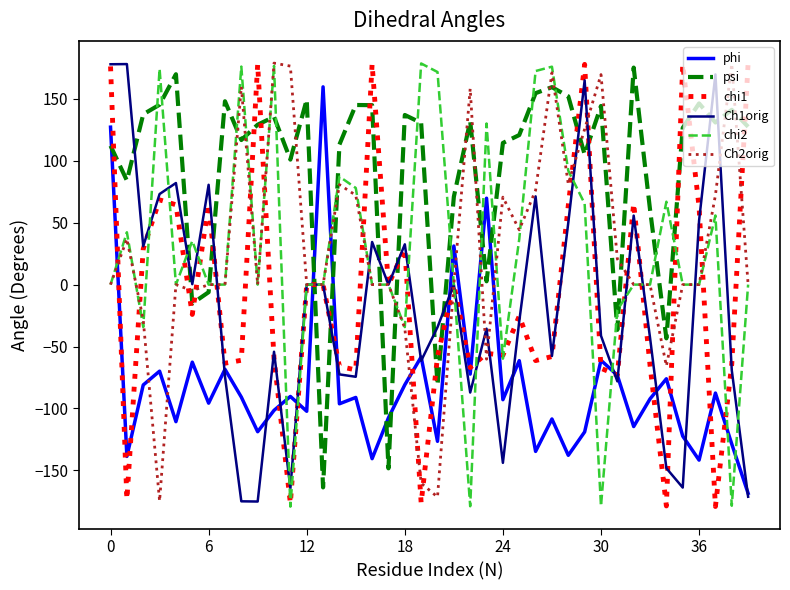

What is the highest value of the phi series?

159.7